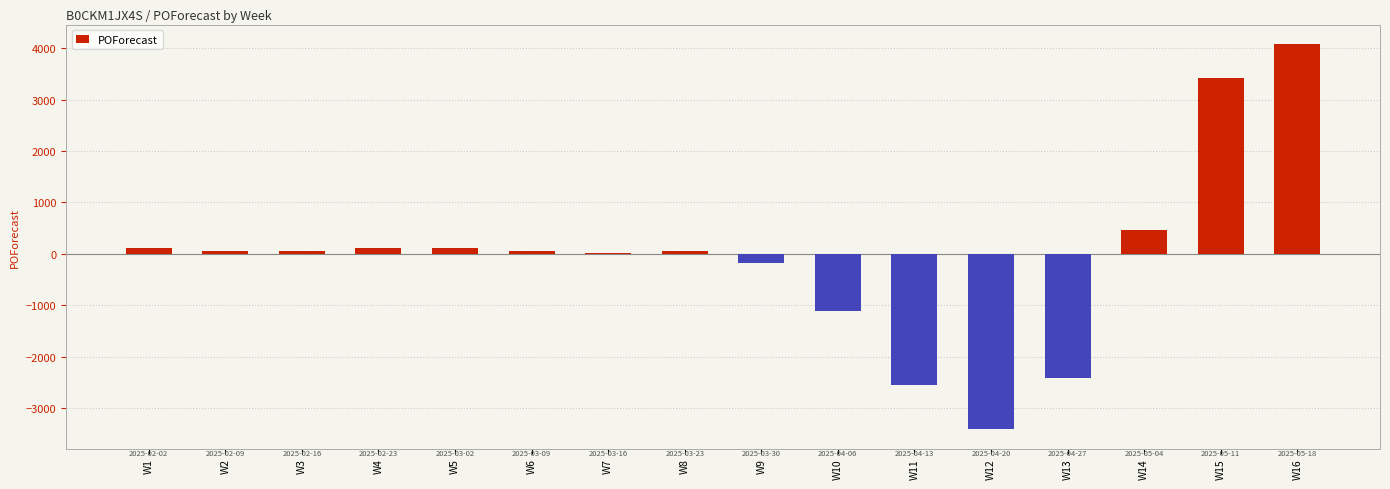

What is the sum of all values?

-1129